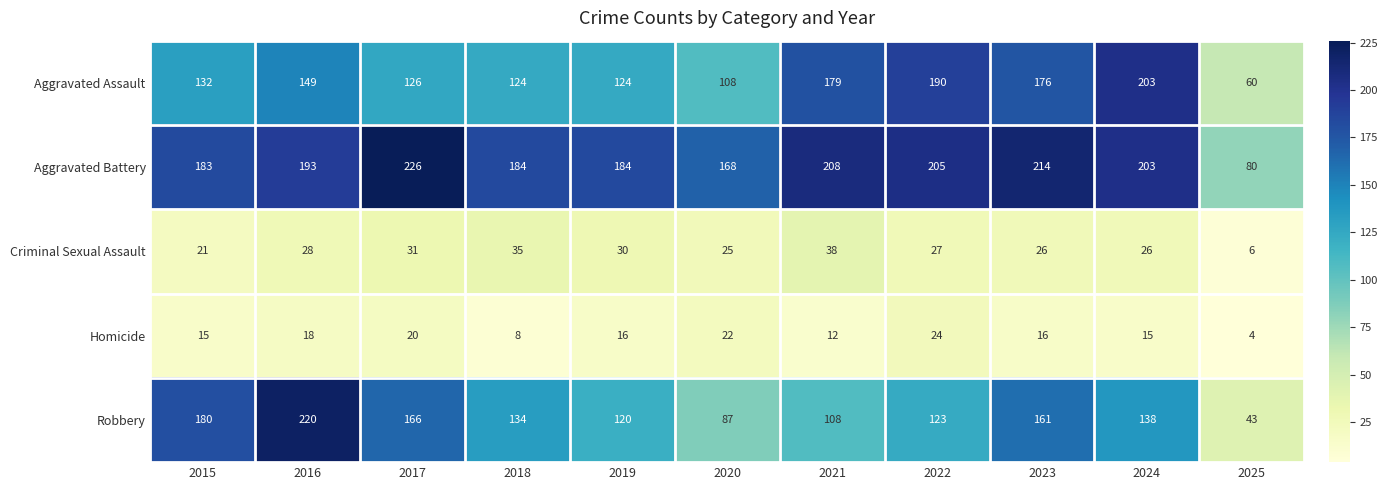

What is the sum of all Aggravated Battery values?

2048